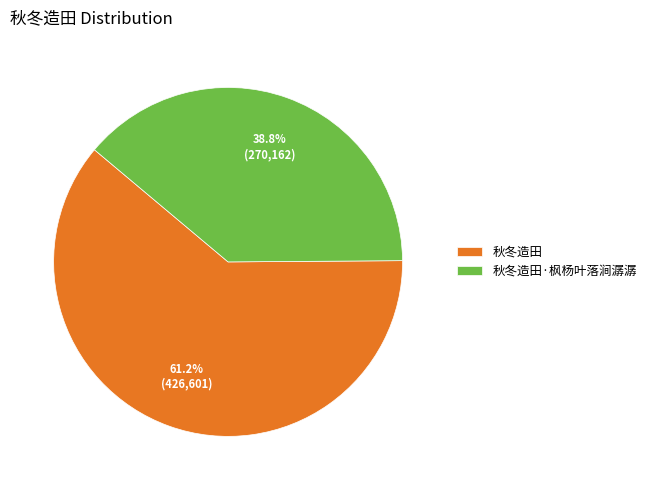

To the nearest percent, what is the difference between the 秋冬造田 and 秋冬造田·枫杨叶落涧潺潺 slice percentages?

22%